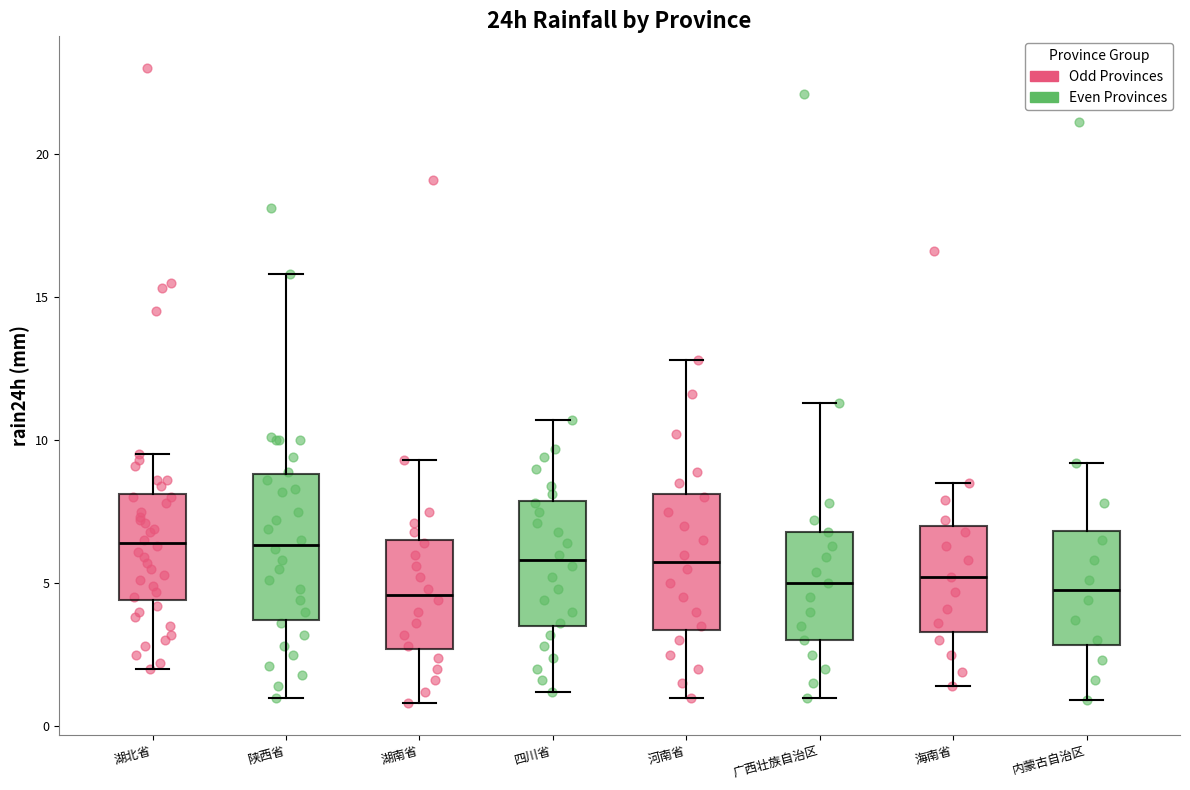

Reading left to right, read every box against the y-axis: the position of its median line, the range the box covers, and the ends of its whiskers. The values are not printed on the chart, so give them approximately, as read against the axis.

湖北省: median 6.5, box 4.5 to 8.0, whiskers 2.0 to 9.5
陕西省: median 6.5, box 3.5 to 9.0, whiskers 1.0 to 16.0
湖南省: median 4.5, box 2.5 to 6.5, whiskers 1.0 to 9.5
四川省: median 6.0, box 3.5 to 8.0, whiskers 1.0 to 10.5
河南省: median 6.0, box 3.5 to 8.0, whiskers 1.0 to 13.0
广西壮族自治区: median 5.0, box 3.0 to 7.0, whiskers 1.0 to 11.5
海南省: median 5.0, box 3.5 to 7.0, whiskers 1.5 to 8.5
内蒙古自治区: median 5.0, box 3.0 to 7.0, whiskers 1.0 to 9.0